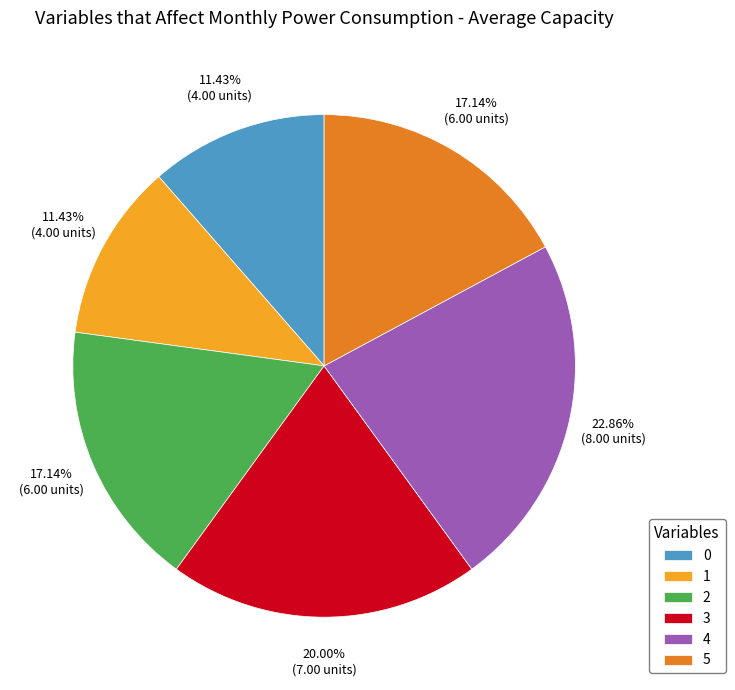

Does 5 account for over 50% of the chart?

No